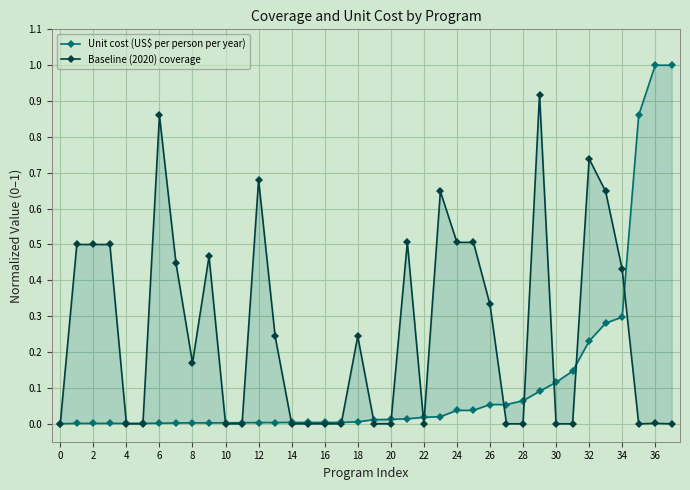

Between 32 and 33, which series saw the biggest shift?

Baseline (2020) coverage